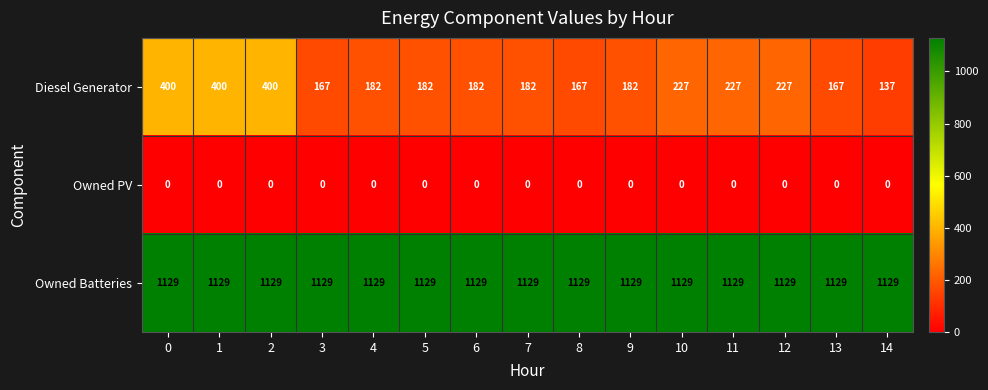

Which series has the largest range (max minus min)?

Diesel Generator